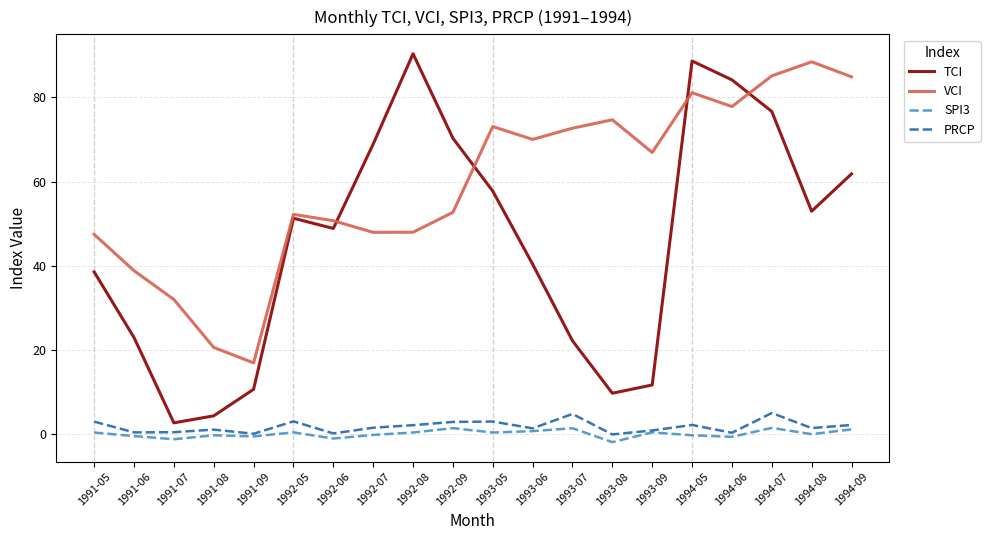

In VCI, how many points are higher than both neighbors (excluding endpoints)?

5